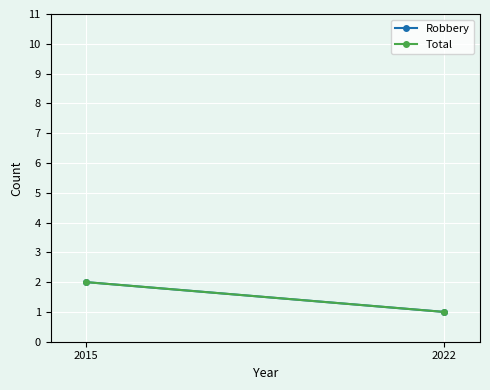

At which category is the sum across all series the highest?

2015